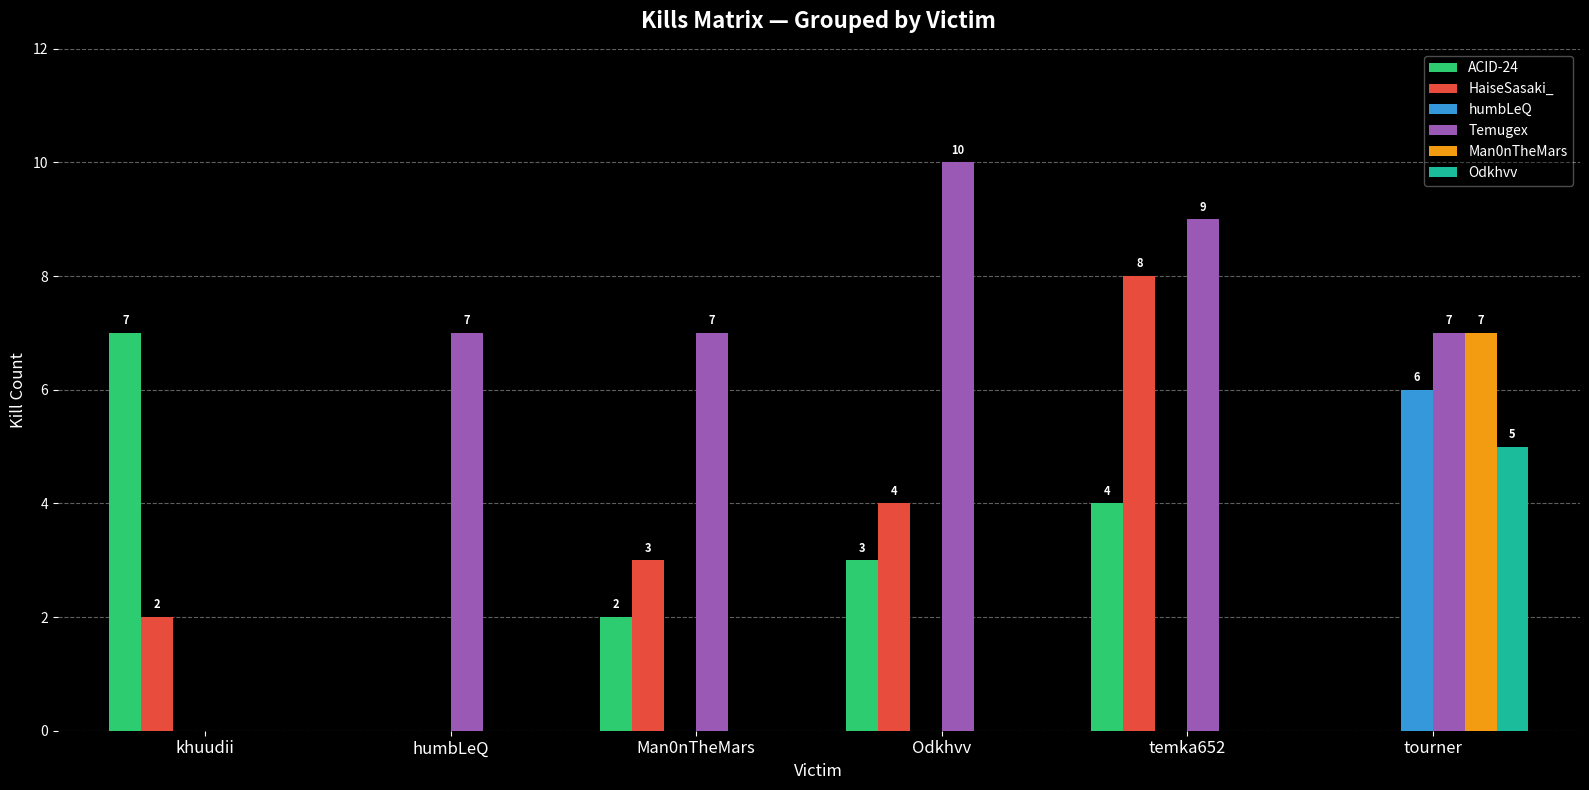

How many series are shown in this chart?

6